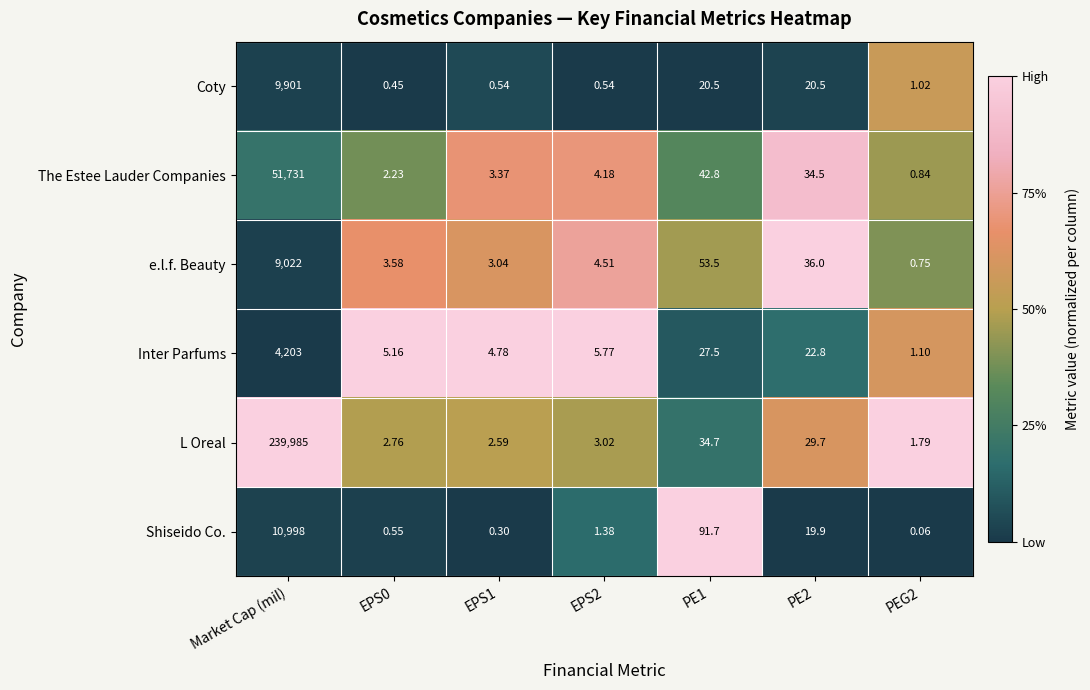

At which label does Shiseido Co. reach its peak?

Market Cap (mil)